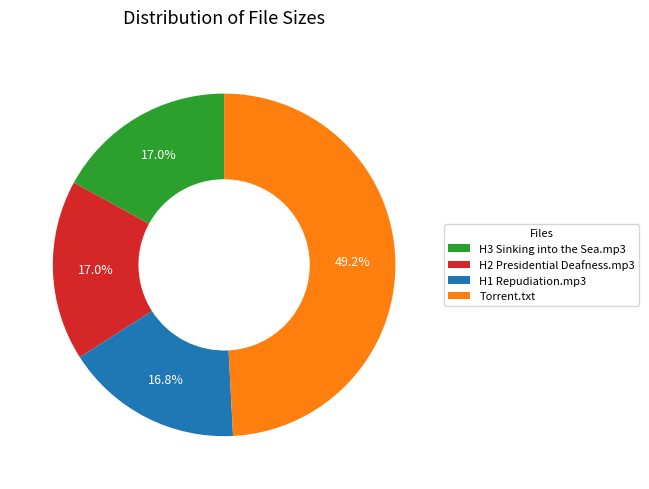

Which has a higher value, Torrent.txt or H2 Presidential Deafness.mp3?

Torrent.txt